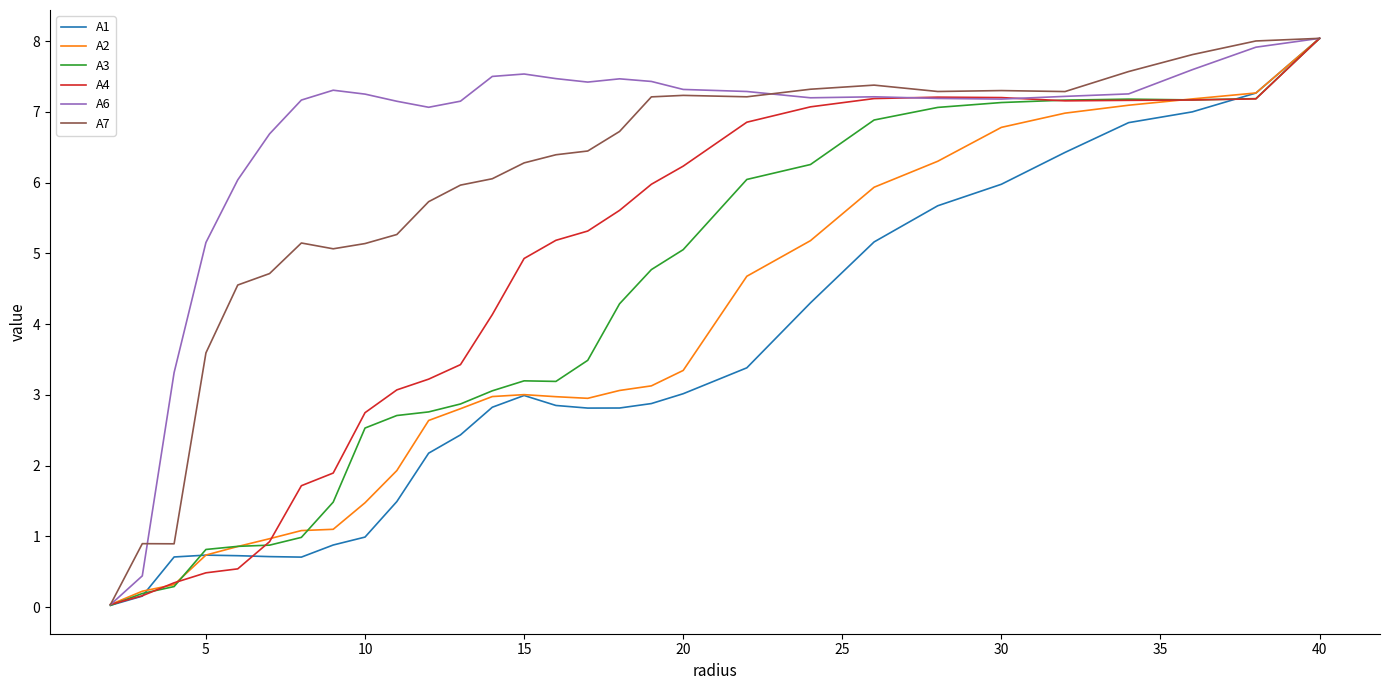

Which series has the largest total across all categories?

A6